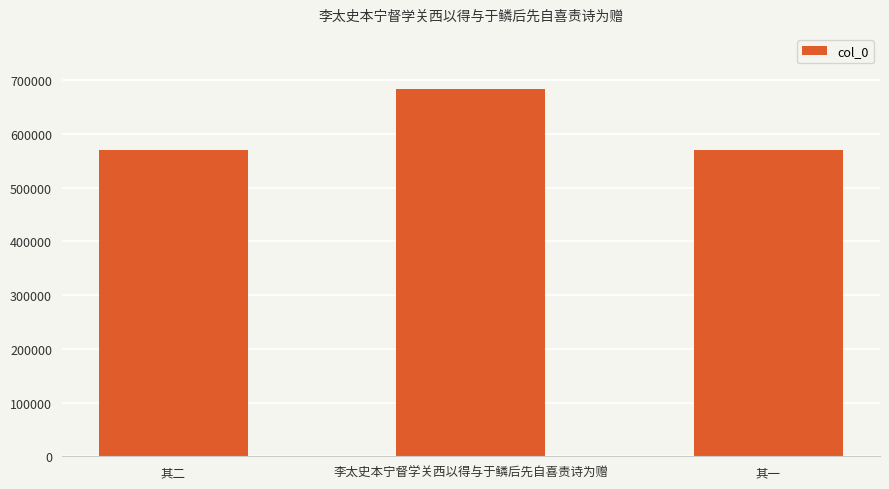

What is the label of the 3rd bar from the left?

其一